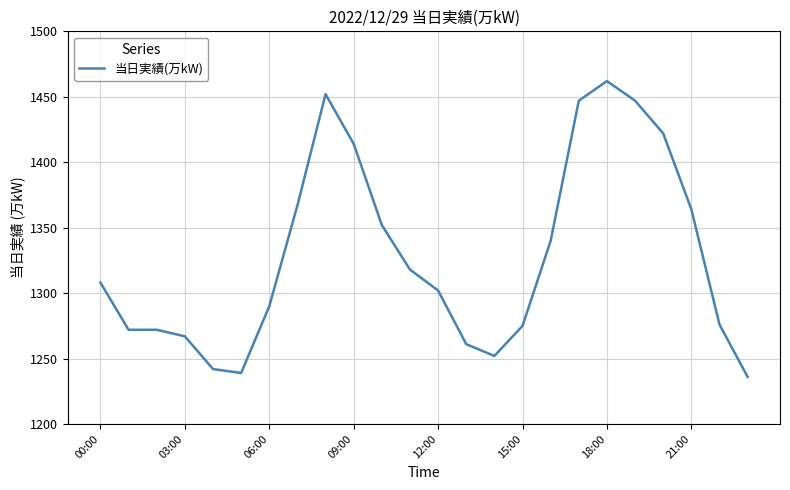

What is the maximum value shown in the chart?

1462